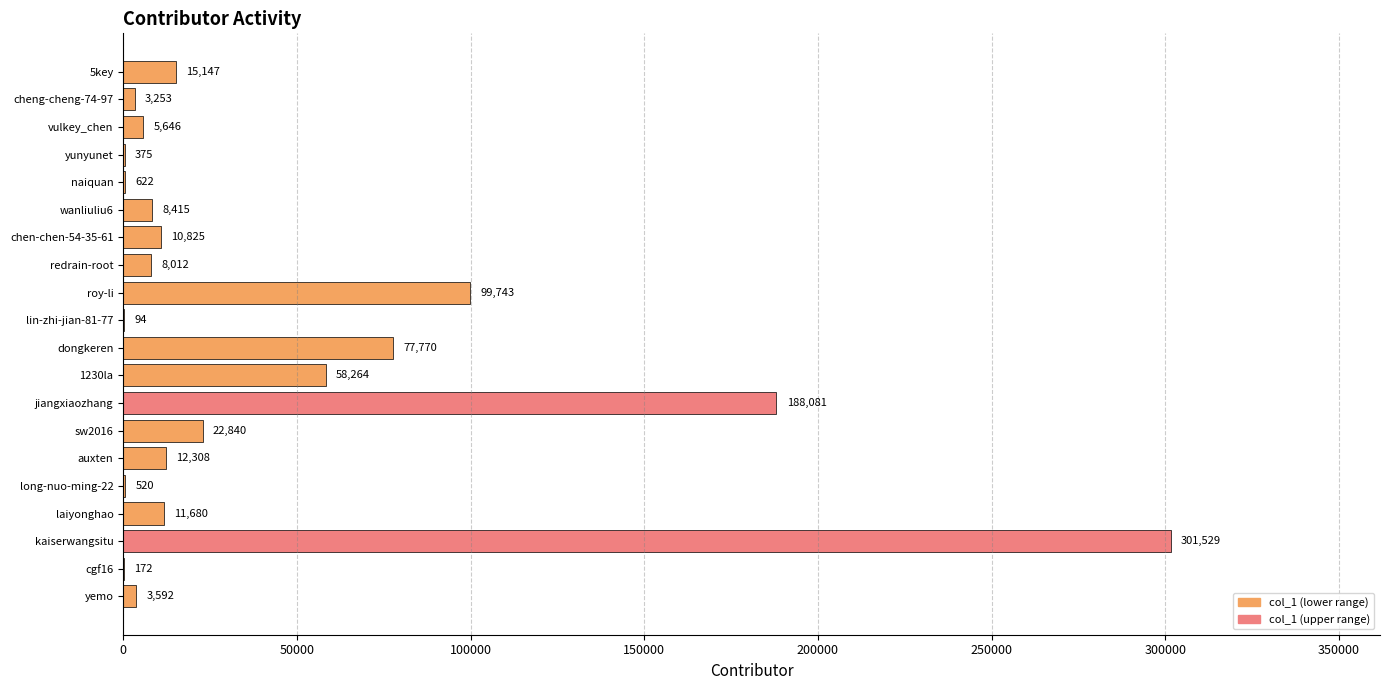

Where is the data nearest to the value 150811?

jiangxiaozhang